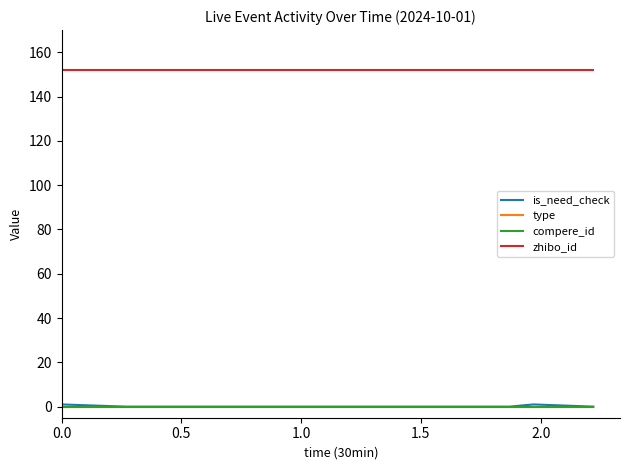

Does the chart display data point markers on the line(s)?

No